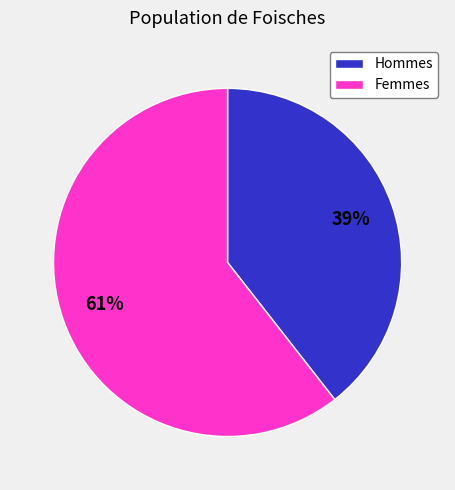

To the nearest percent, what is the average slice percentage?

50%